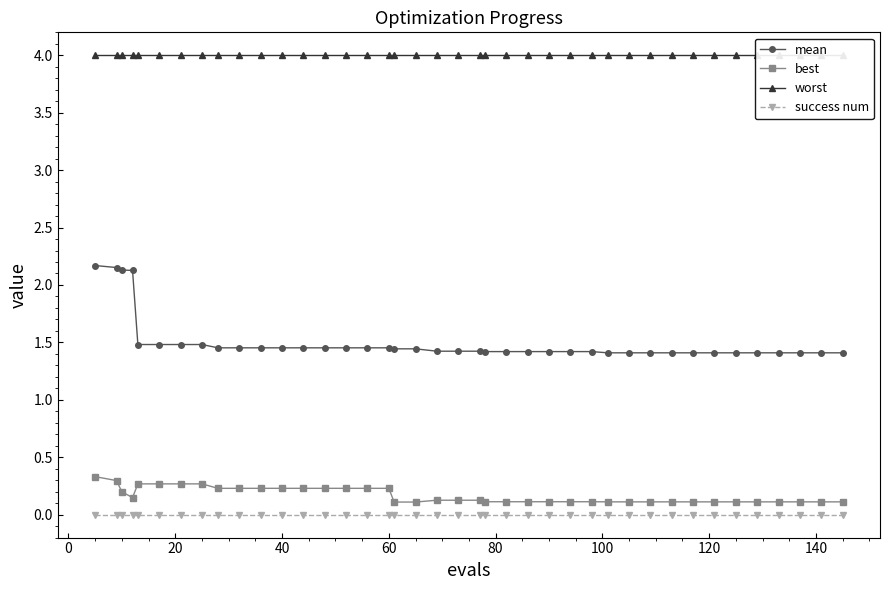

True or false: mean and worst cross at least once.

False